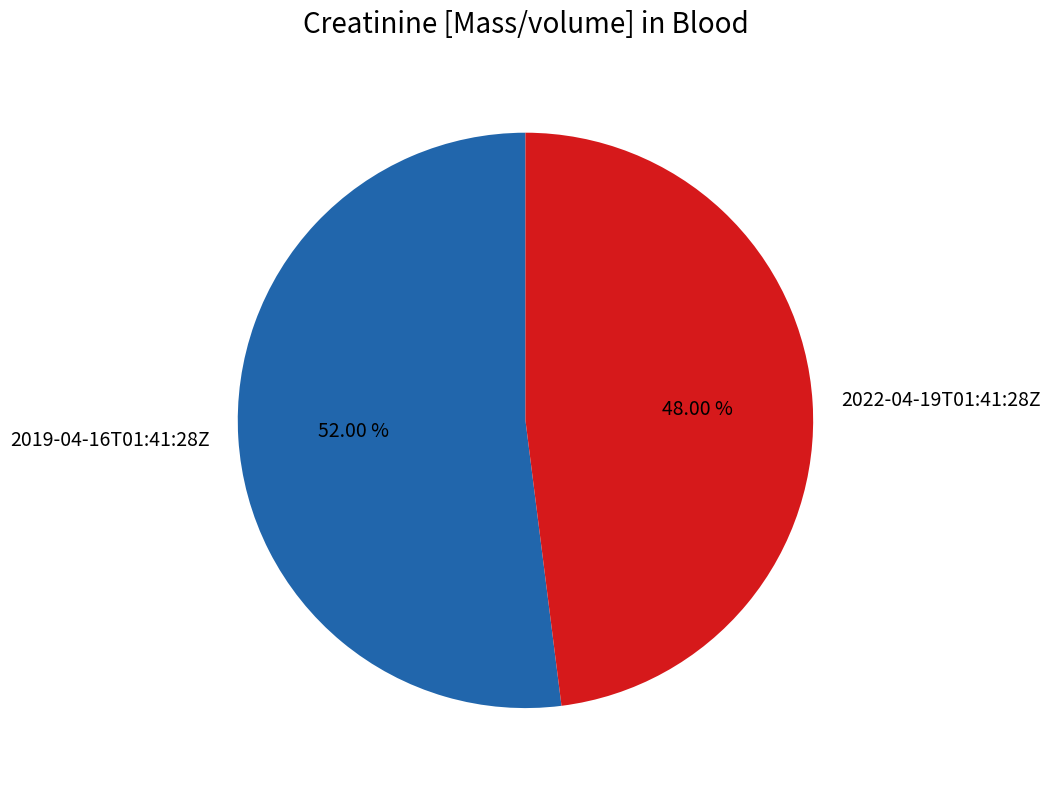

How many segments does this pie chart have?

2